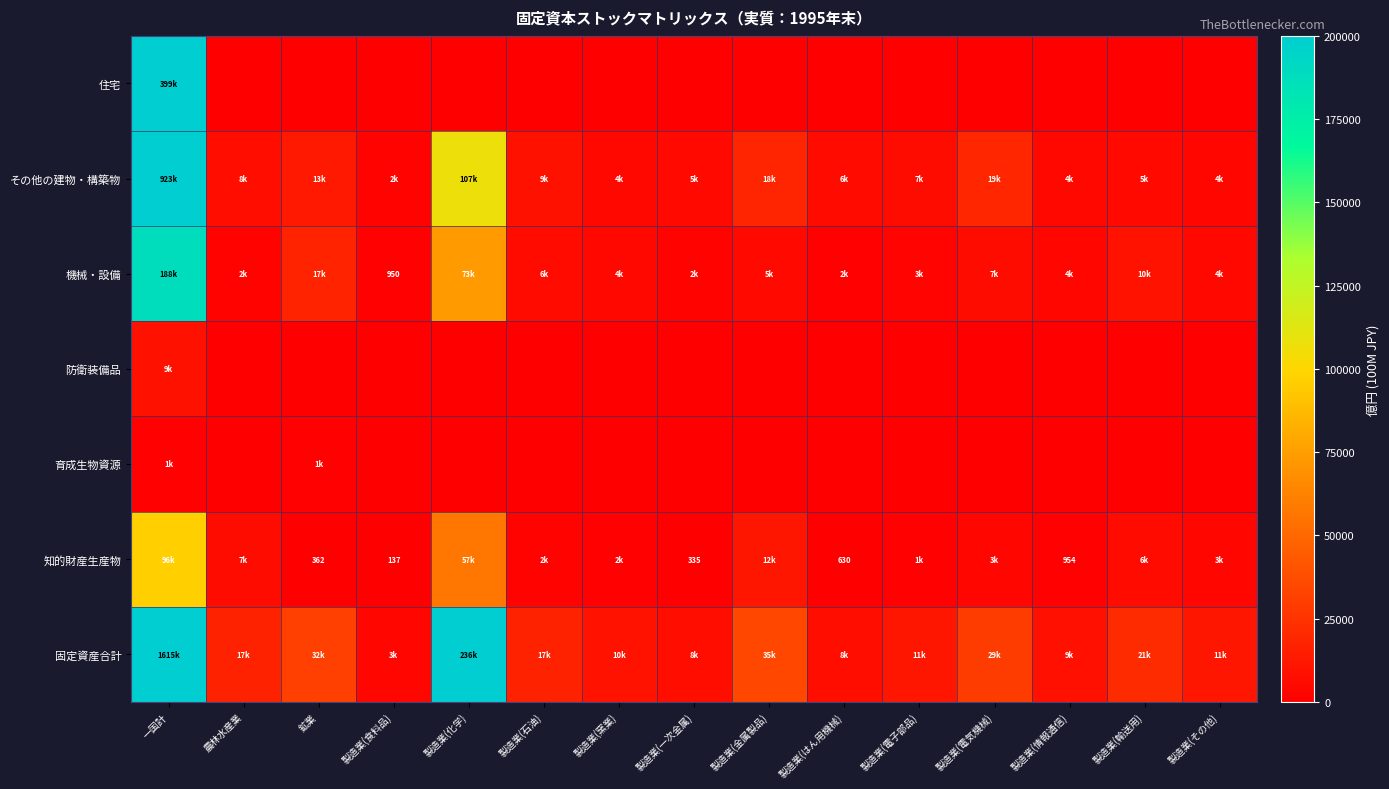

True or false: 知的財産生産物 has a value of 954.0 at 製造業(情報通信).

True